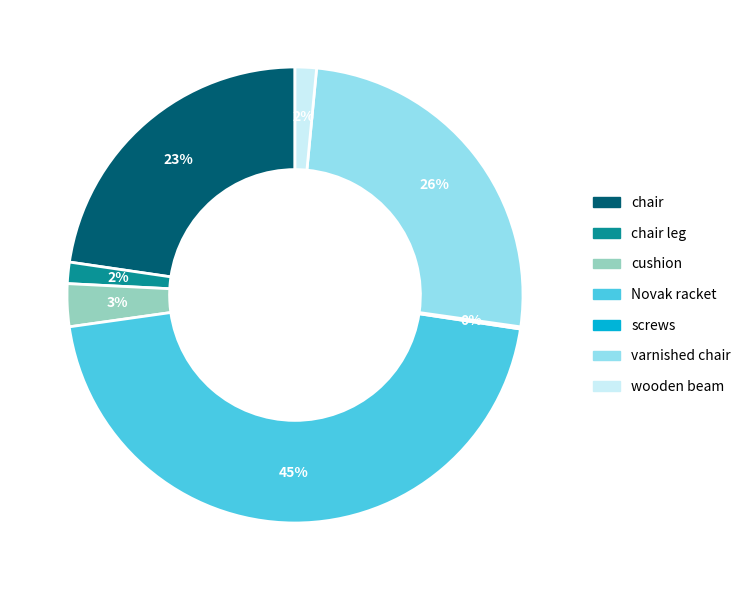

Does cushion represent more than half of the total?

No